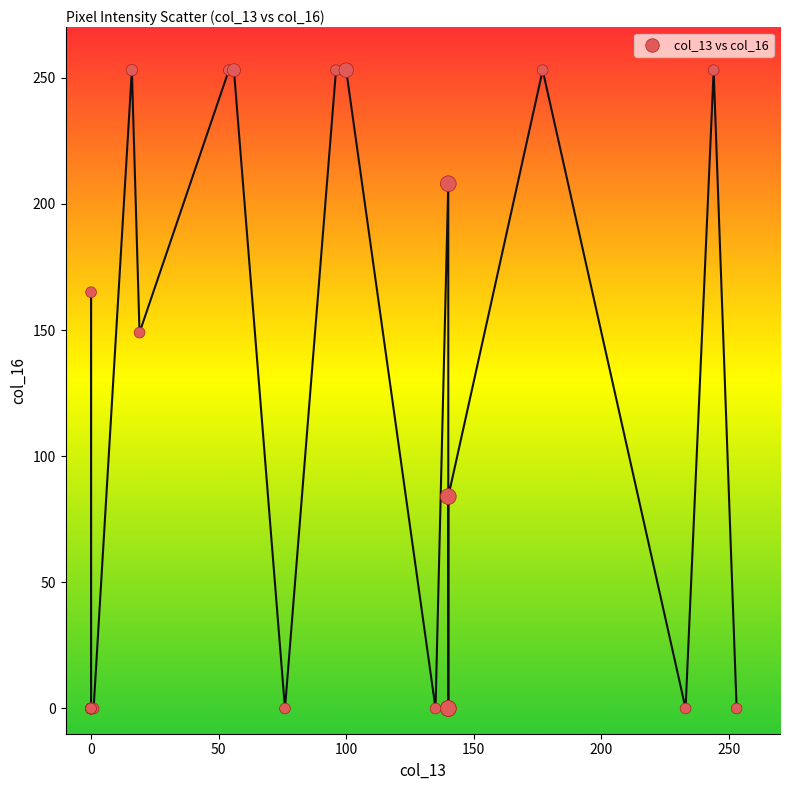

What Y value in the scatter plot is closest to 126?

149